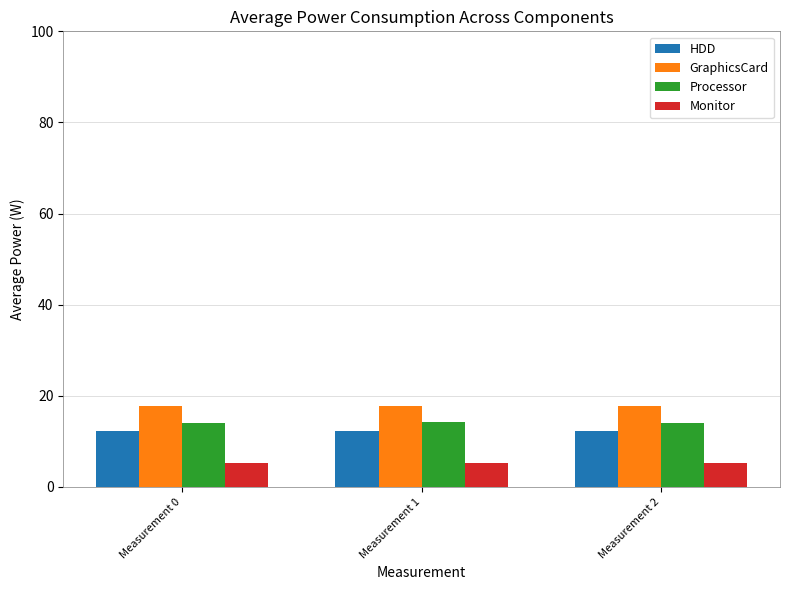

Does the chart contain stacked bars?

No